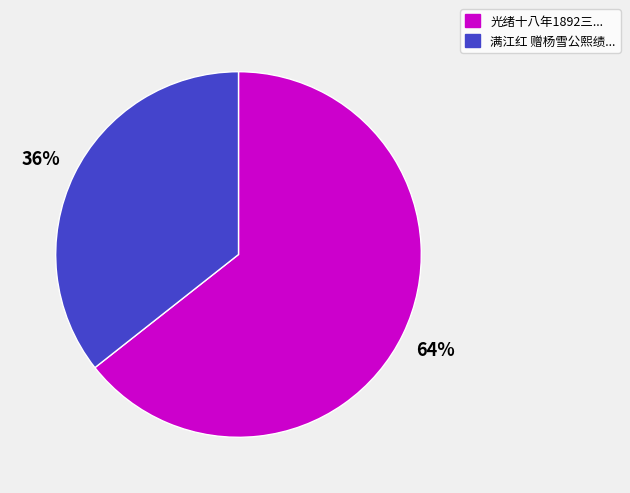

To the nearest percent, what is the average slice percentage?

50%